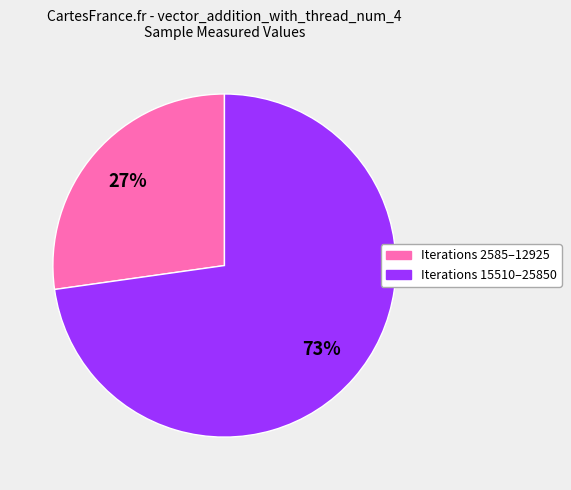

Is there any slice that represents more than half of the pie?

Yes